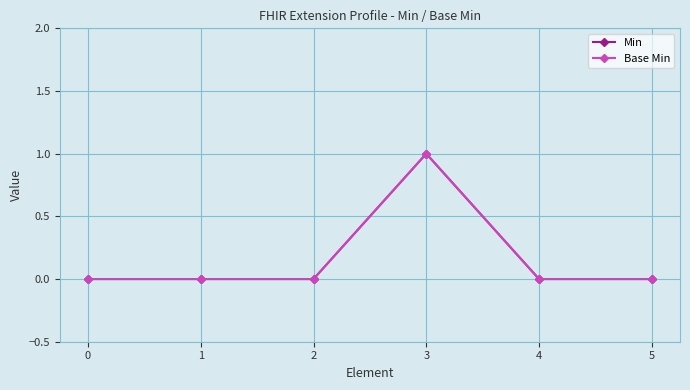

What is the difference between the maximum and second lowest values in the Min series?

1